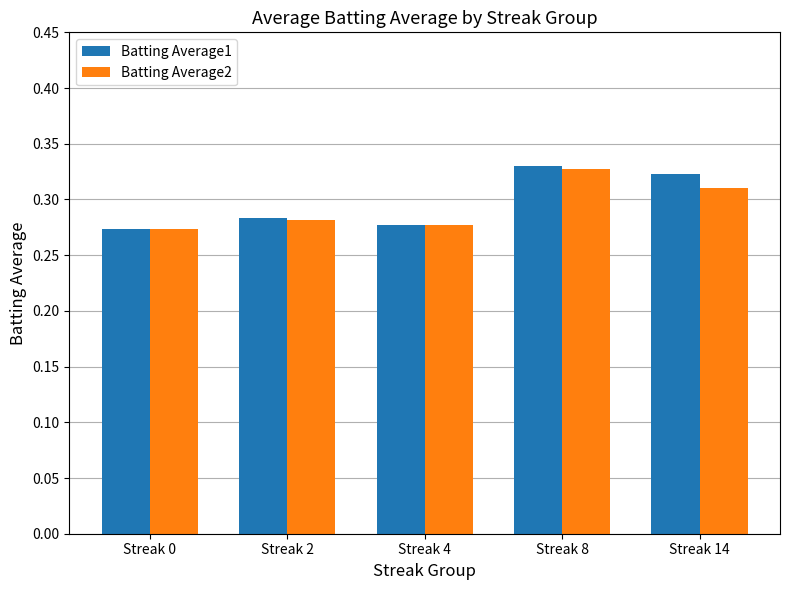

The Batting Average2 series shows 0.5 at Streak 8. True or false?

False